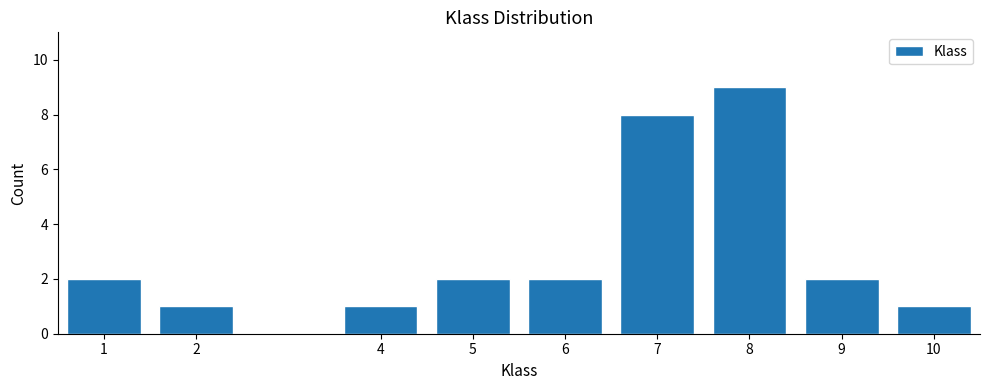

Reading left to right, transcribe all the data shown in this chart.

2	1	1	2	2	8	9	2	1